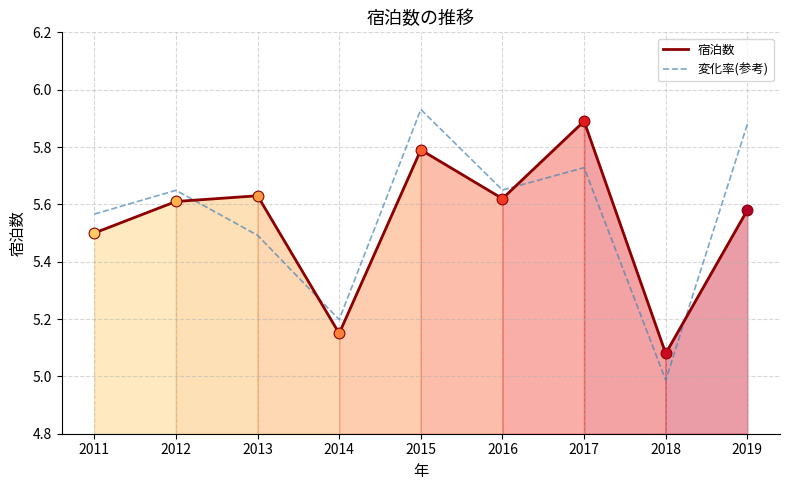

At how many categories does at least one series exceed 5?

9